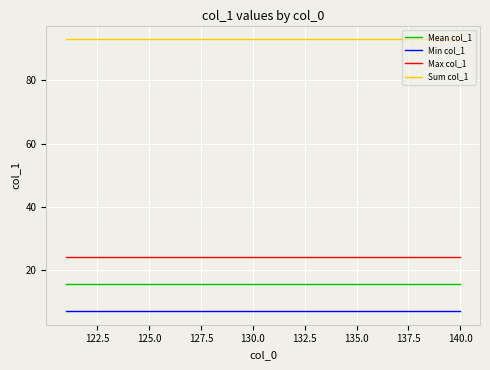

Reading right to left, transcribe all the data shown in this chart.

Mean col_1: 15.5	15.5	15.5	15.5	15.5	15.5	15.5	15.5	15.5	15.5	15.5	15.5	15.5	15.5	15.5	15.5	15.5	15.5	15.5	15.5
Min col_1: 7.0	7.0	7.0	7.0	7.0	7.0	7.0	7.0	7.0	7.0	7.0	7.0	7.0	7.0	7.0	7.0	7.0	7.0	7.0	7.0
Max col_1: 24.0	24.0	24.0	24.0	24.0	24.0	24.0	24.0	24.0	24.0	24.0	24.0	24.0	24.0	24.0	24.0	24.0	24.0	24.0	24.0
Sum col_1: 93.0	93.0	93.0	93.0	93.0	93.0	93.0	93.0	93.0	93.0	93.0	93.0	93.0	93.0	93.0	93.0	93.0	93.0	93.0	93.0